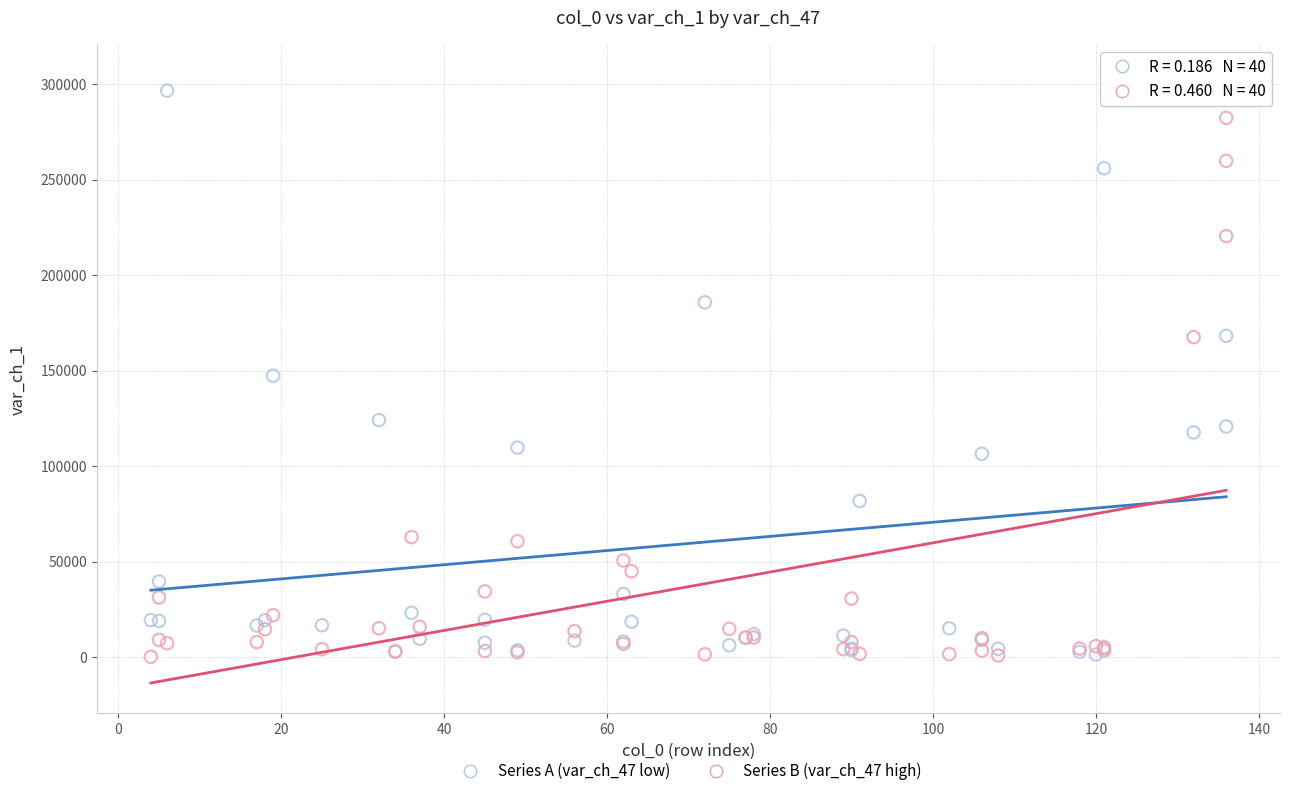

What are all the series names shown in the legend?

Series A (var_ch_47 low), Series B (var_ch_47 high)